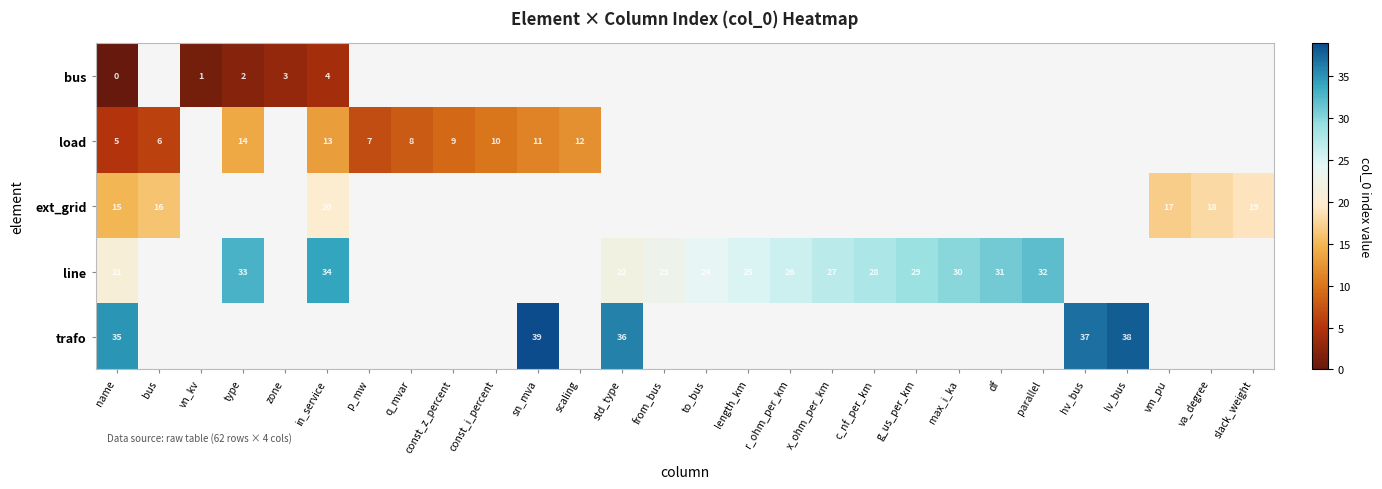

What is the highest value of the bus series?

4.0